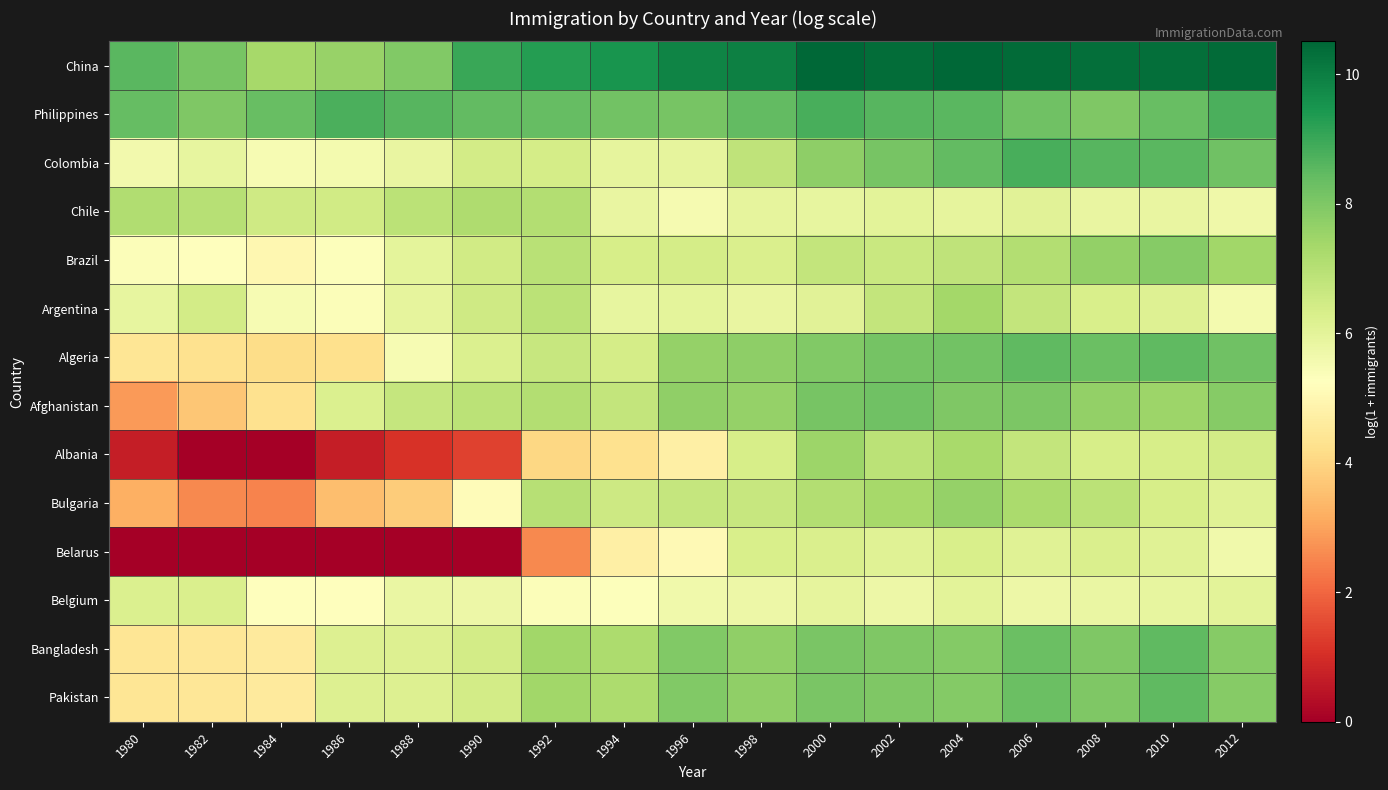

Rank the series by their maximum value, from lowest to highest.

Belgium, Belarus, Chile, Argentina, Albania, Bulgaria, Brazil, Afghanistan, Bangladesh, Pakistan, Algeria, Philippines, Colombia, China